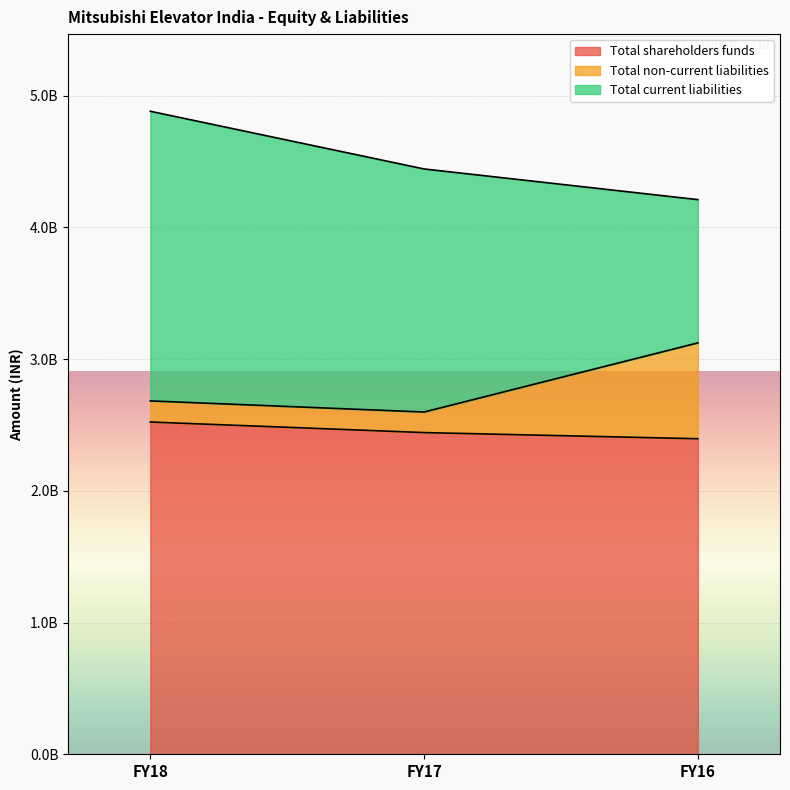

Which category has the highest value in the Total shareholders funds series?

FY18